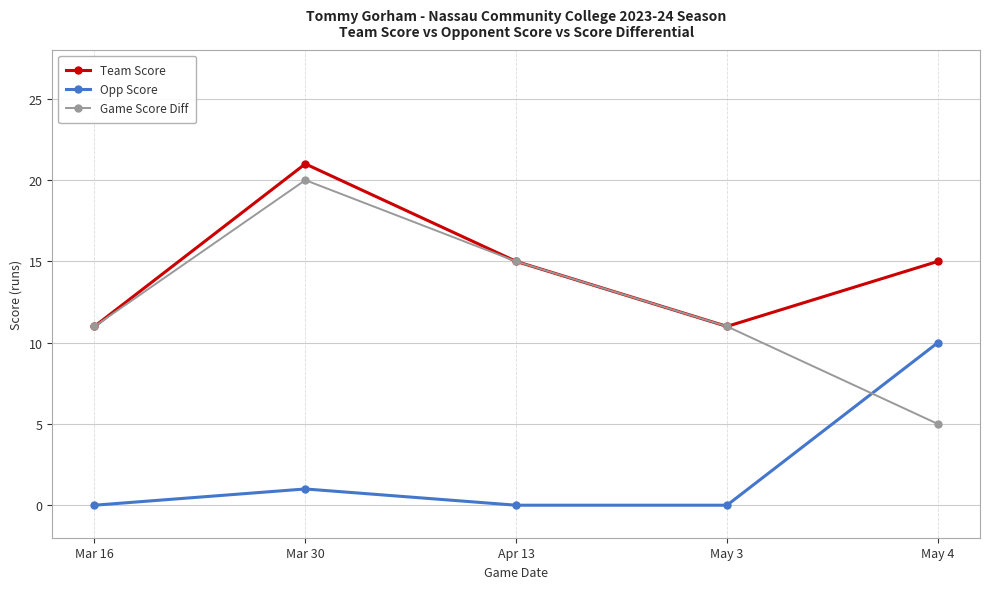

Where is Opp Score nearest to the value 5?

Mar 30